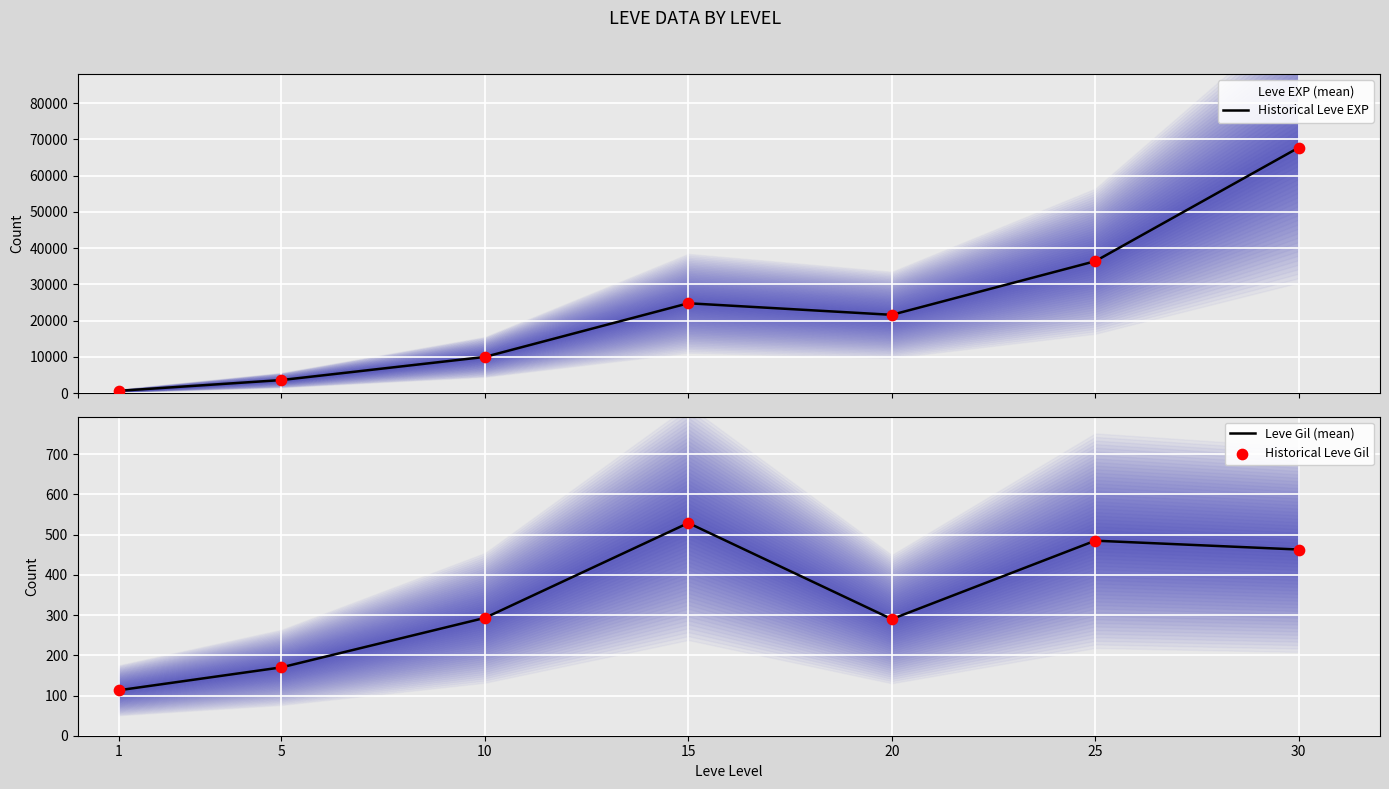

Which series reaches the minimum Y coordinate?

Leve Gil (mean)